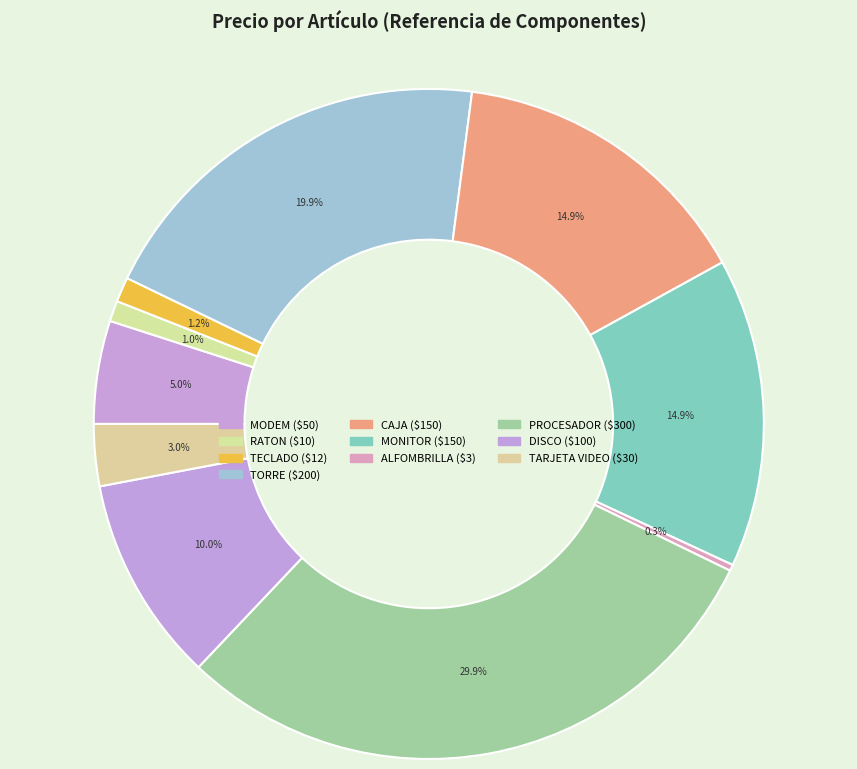

To the nearest percent, what is the average slice percentage?

10%